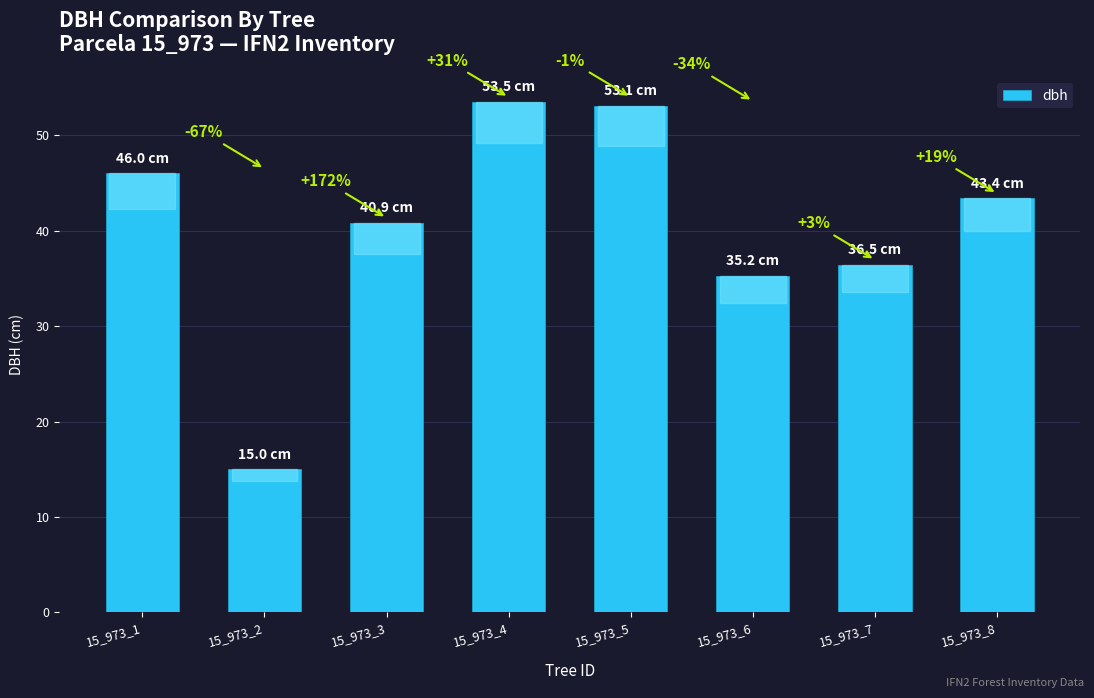

What is the value of the 7th bar from the left?

36.5